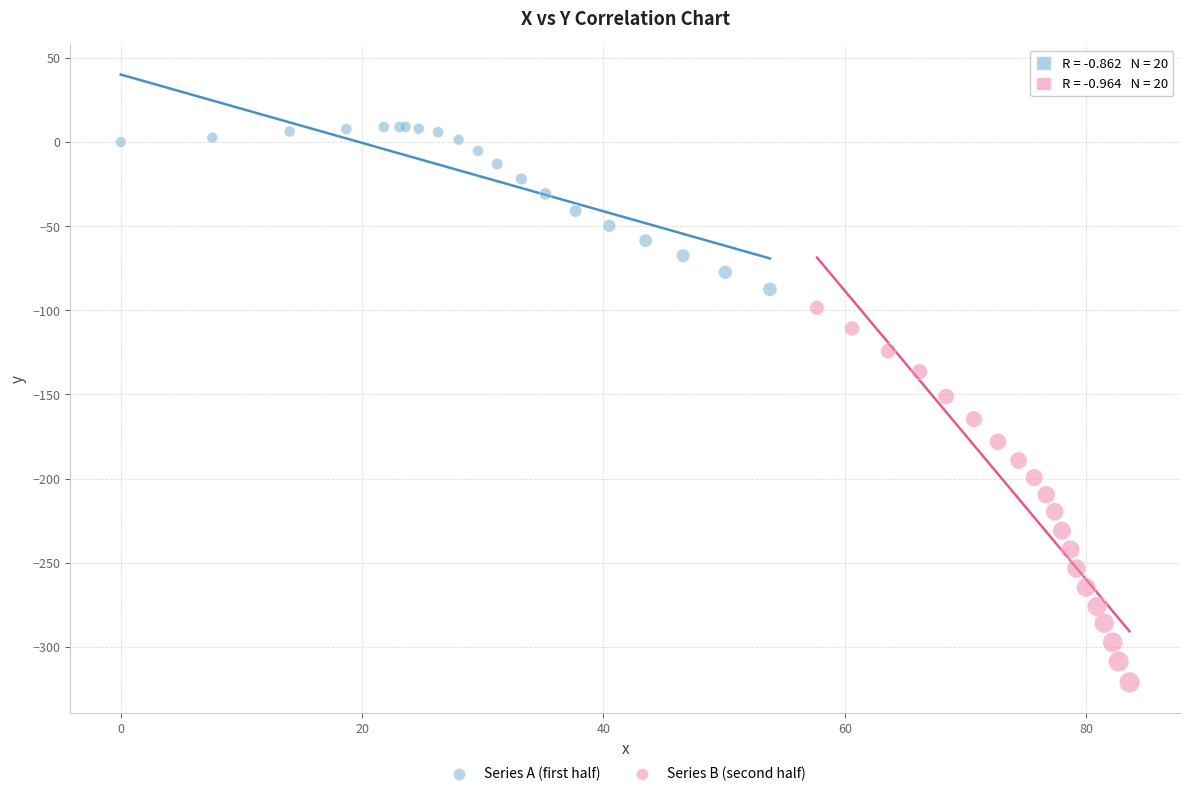

What are all the series names shown in the legend?

Series A (first half), Series B (second half)